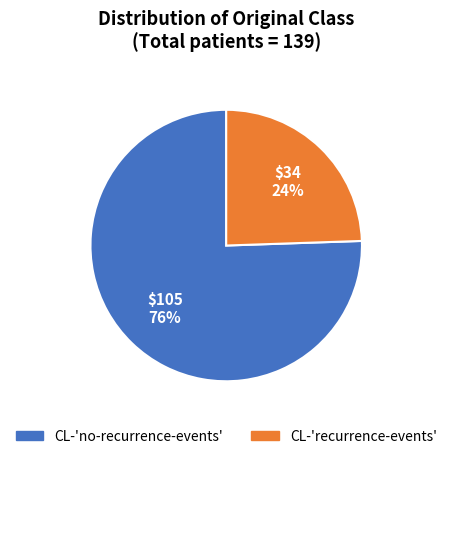

To the nearest percent, what is the average slice percentage?

50%